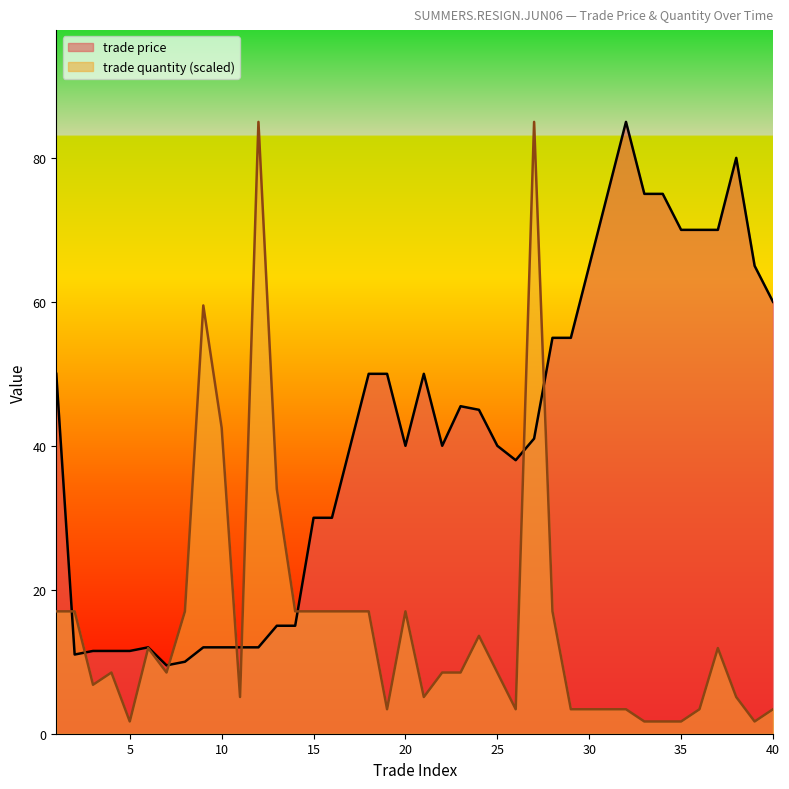

Between which two adjacent categories do trade price and trade quantity first intersect?

1 and 2